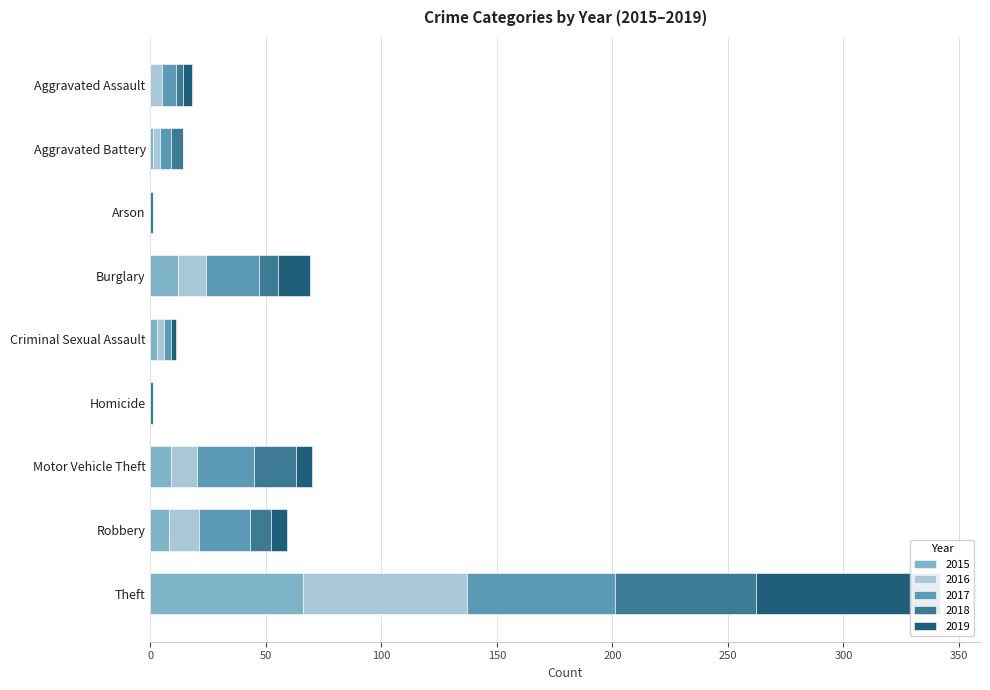

What position from the right is Theft?

1